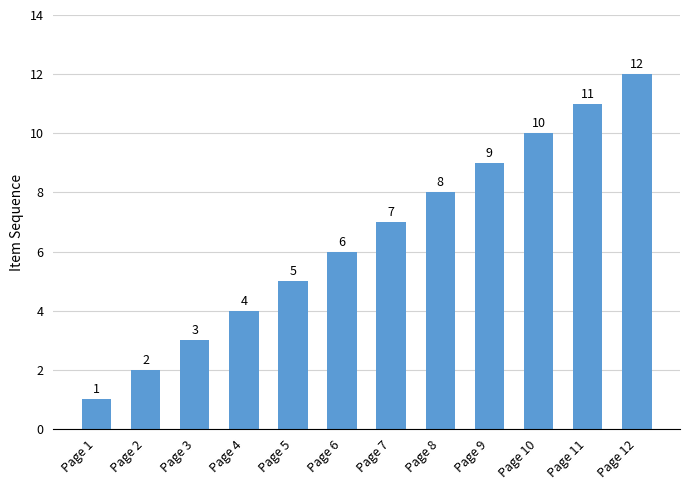

Rank the categories by value from highest to lowest.

Page 12, Page 11, Page 10, Page 9, Page 8, Page 7, Page 6, Page 5, Page 4, Page 3, Page 2, Page 1